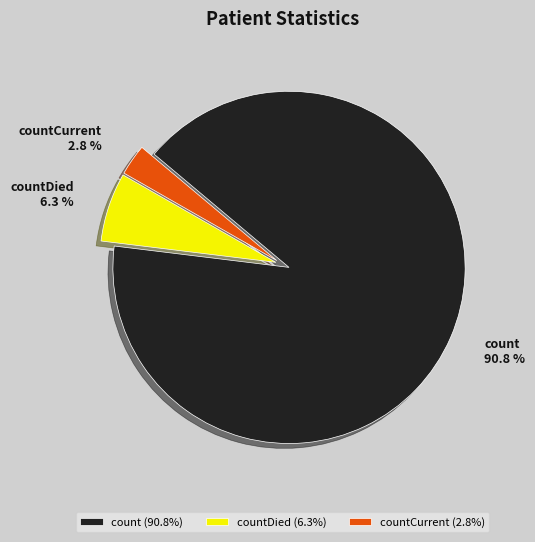

Count the number of slices in the pie.

3